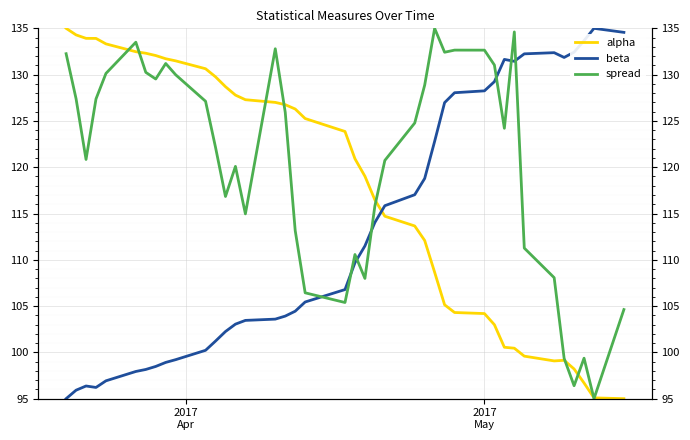

True or false: spread has a value of 47.6 at 15.

False